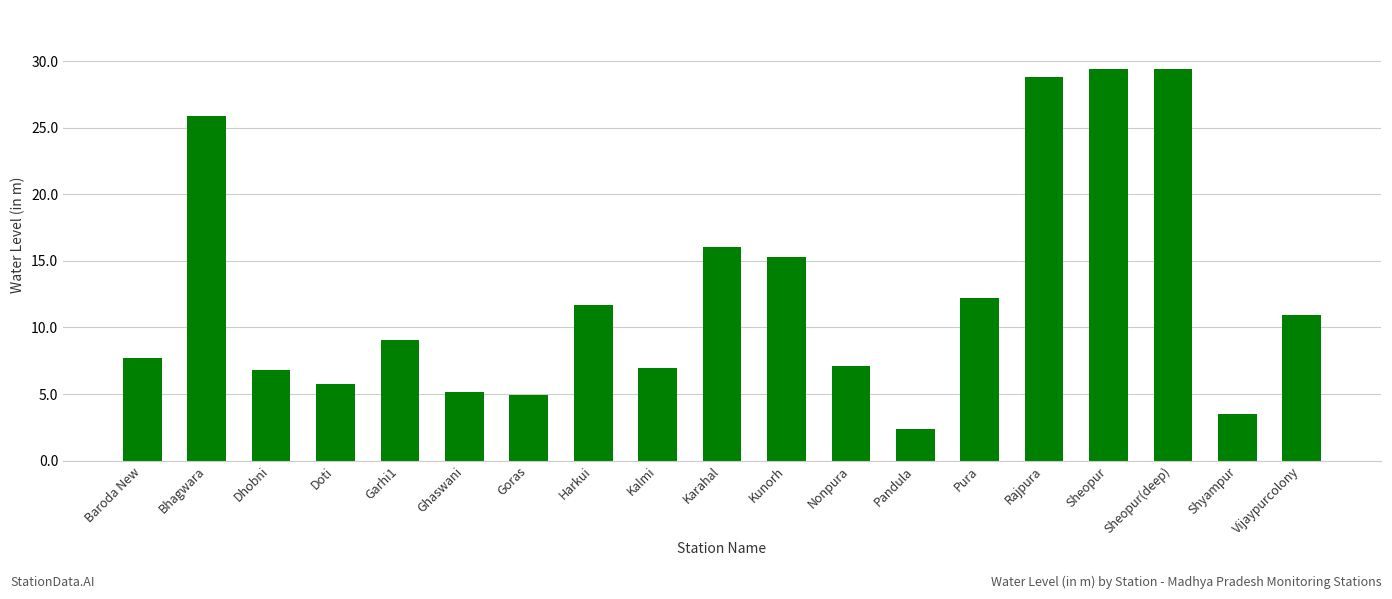

Approximately how many times larger is the value at Garhi1 compared to Pura?

0.7